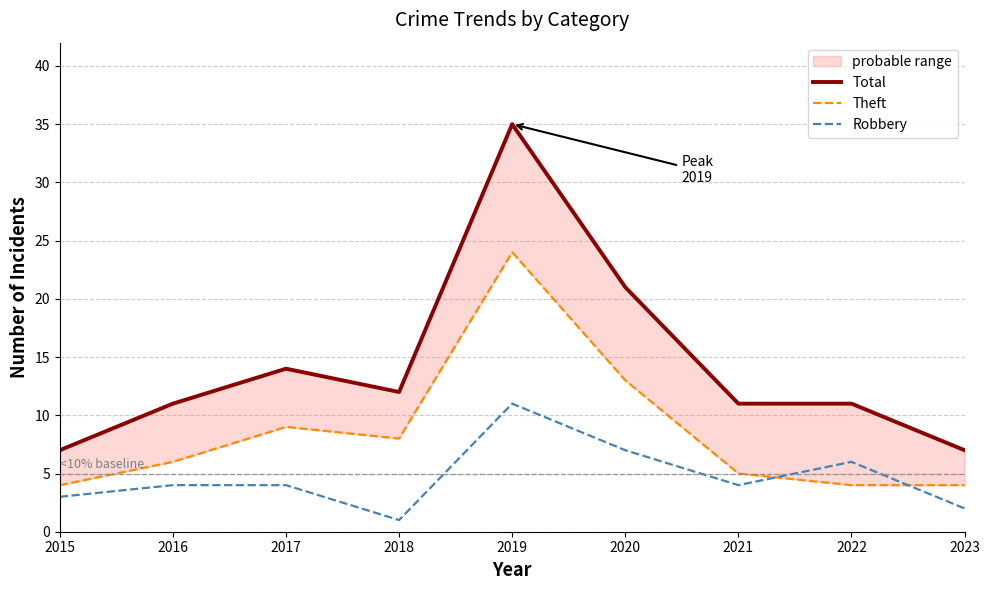

What is the average value of the Robbery series?

5